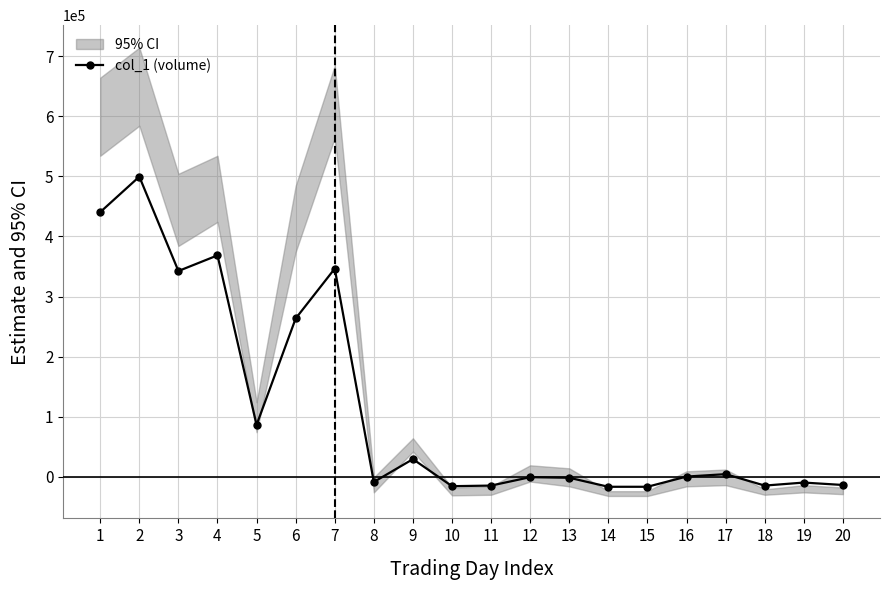

The value at 2 is 773666. True or false?

False